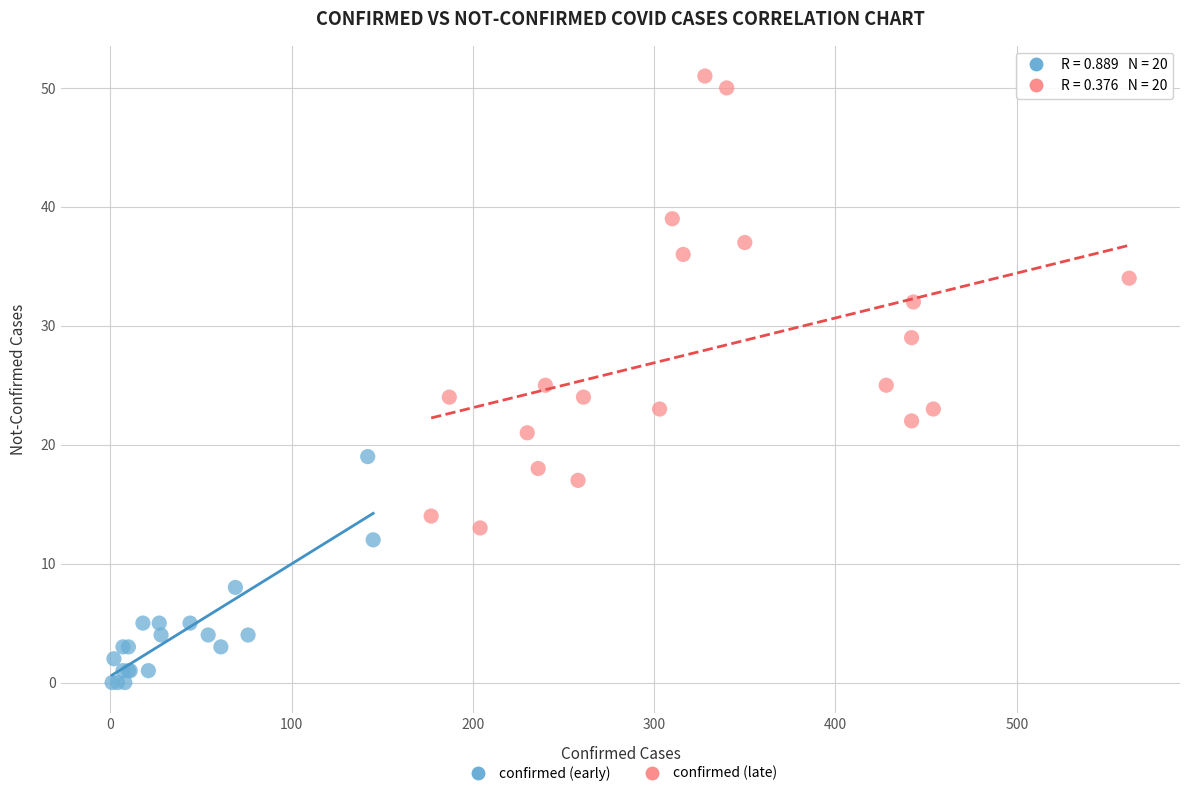

Which series contains the lowest Y value?

confirmed (early)